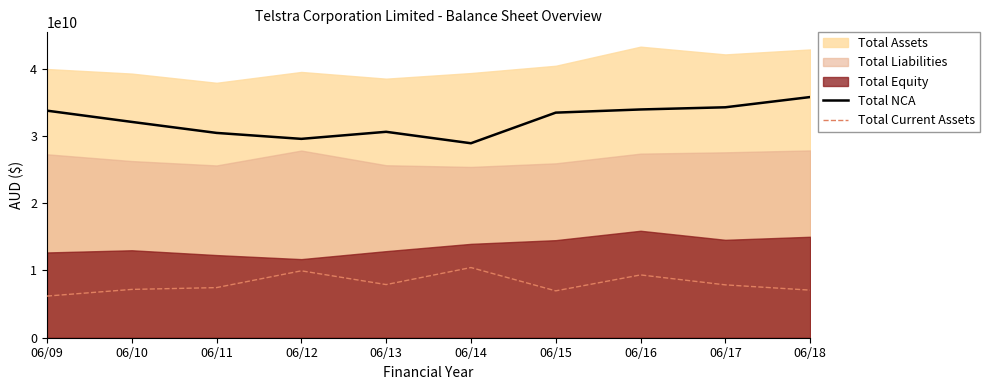

The value of Total Current Assets at 06/09 is 3462333231. True or false?

False